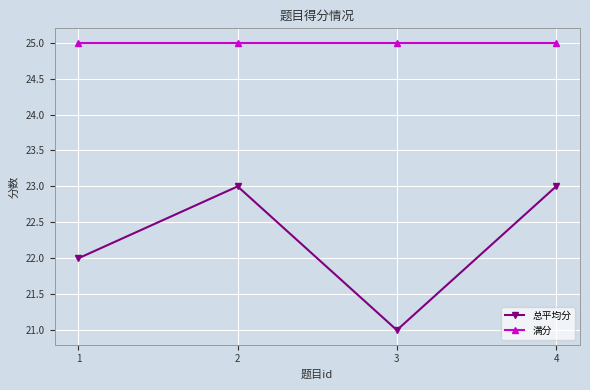

How many data points does each series have?

4